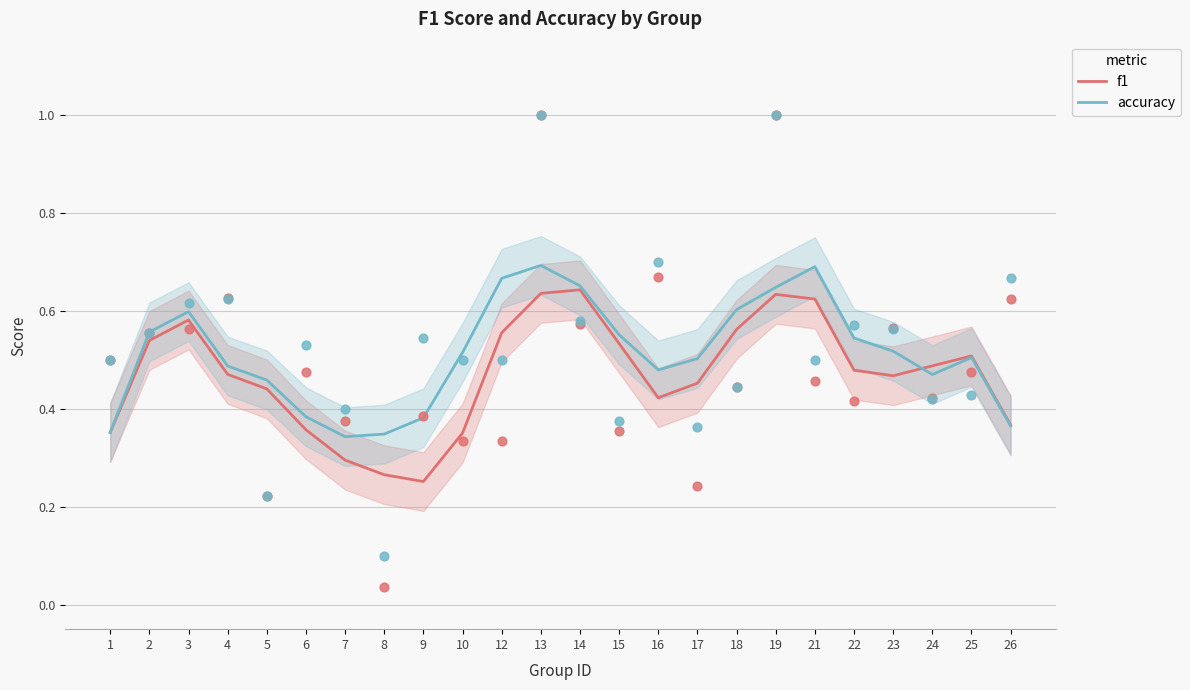

What is the total value across all series at 10?

0.9